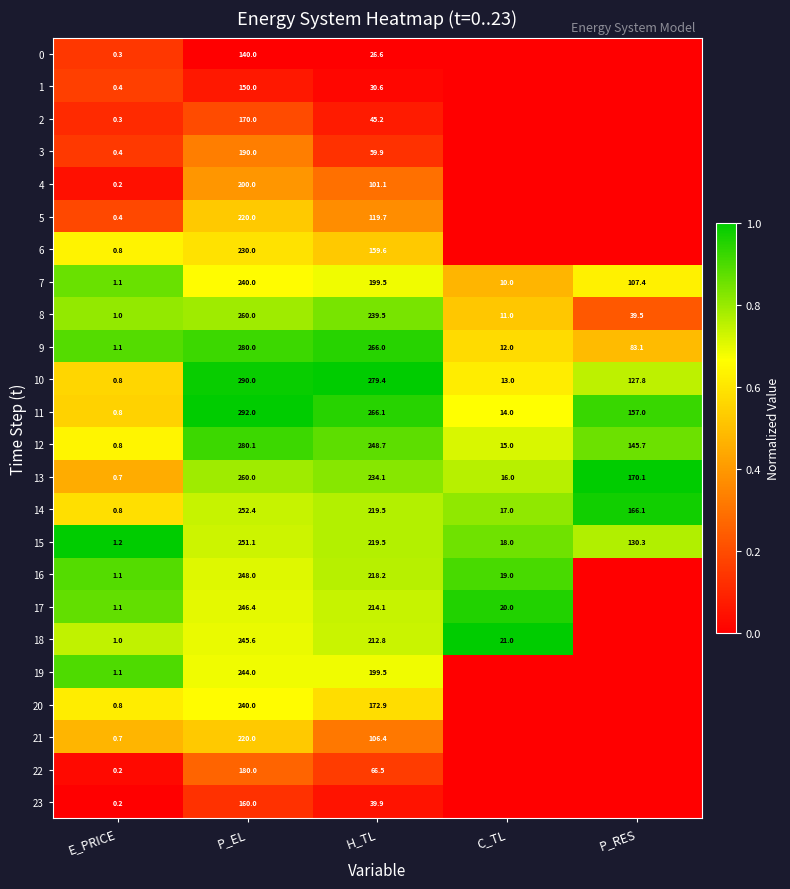

The value of 16 at H_TL is 337.3. True or false?

False